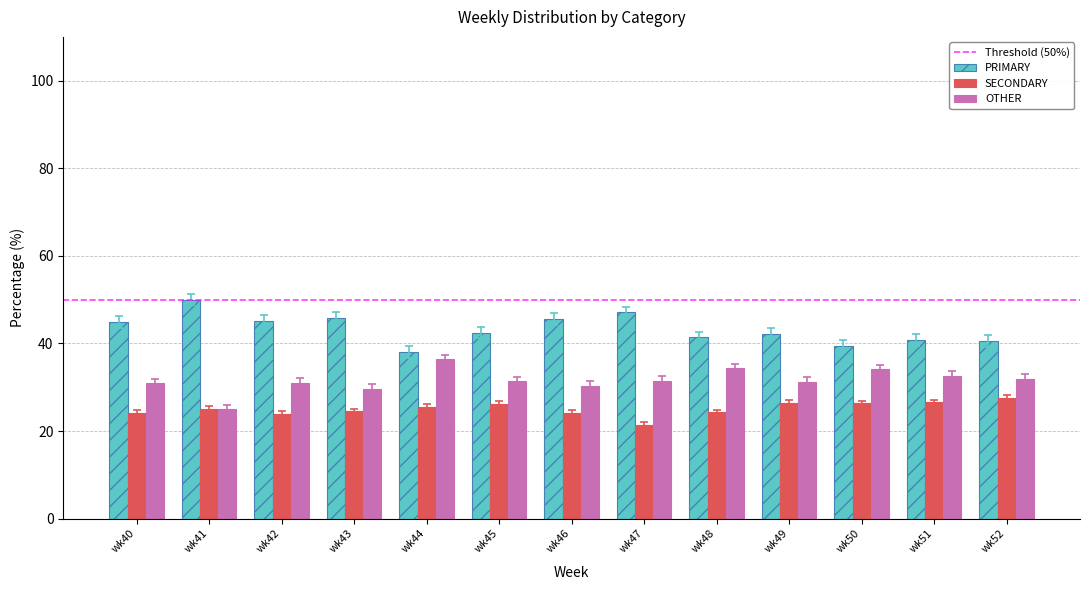

What is the value of the OTHER bar at the 1st from the left?

30.9